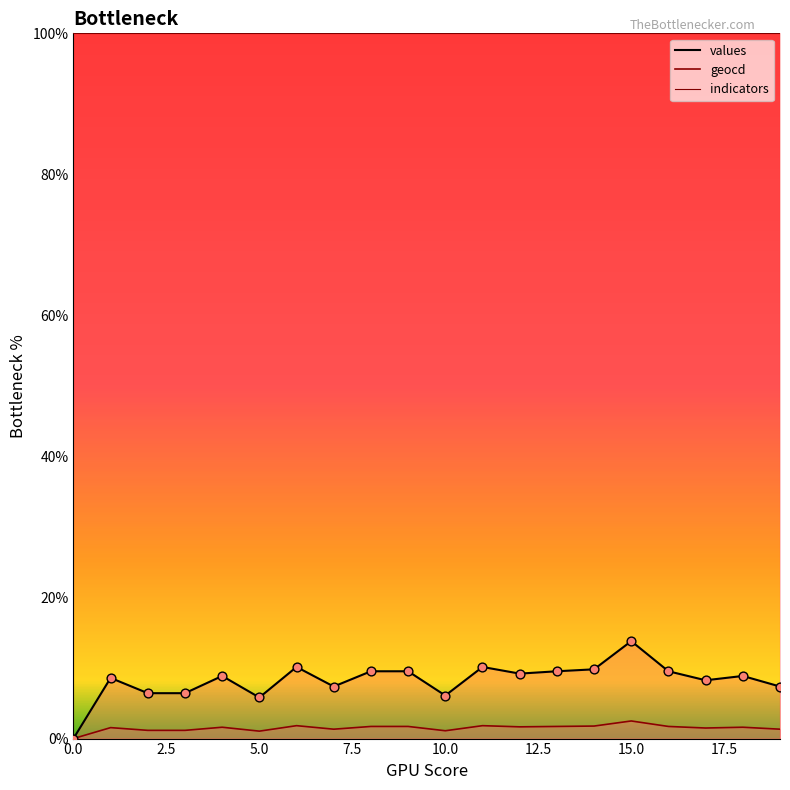

What is the total value across all series at 7?

8.7